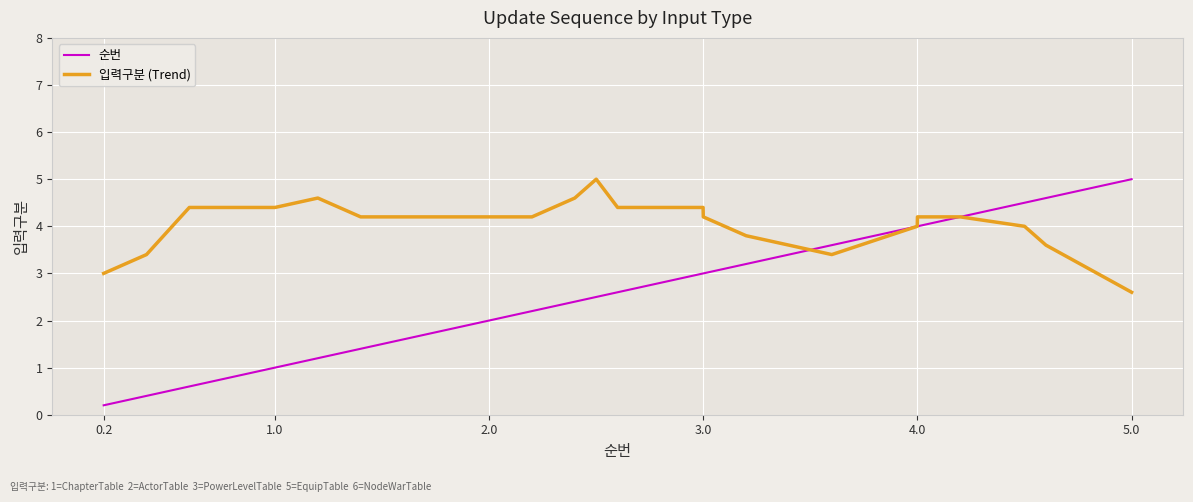

Which series has the largest range (max minus min)?

순번